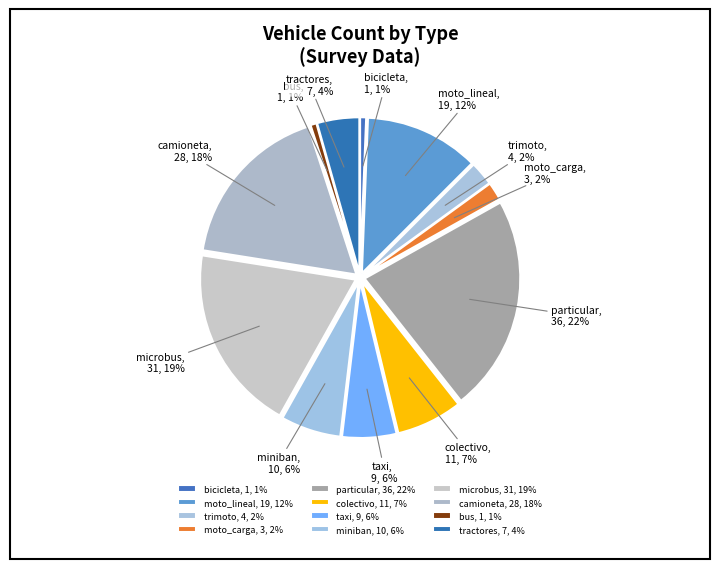

To the nearest percent, what percentage of the pie is moto_carga?

2%